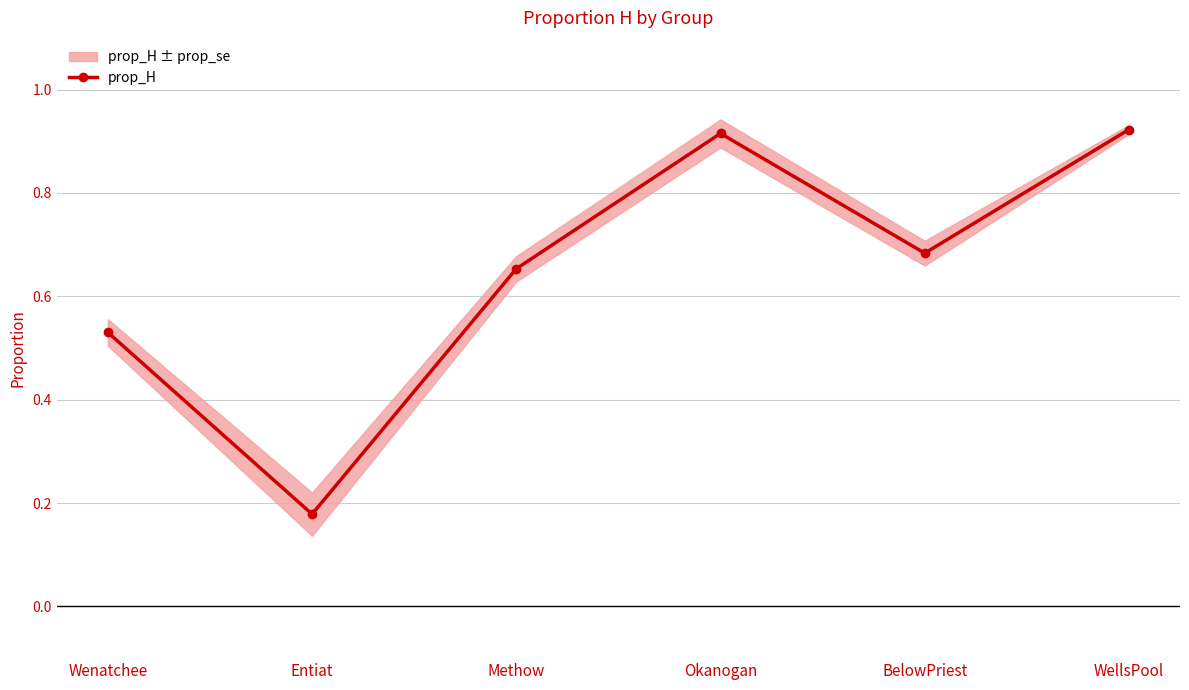

What is the maximum value shown in the chart?

0.9